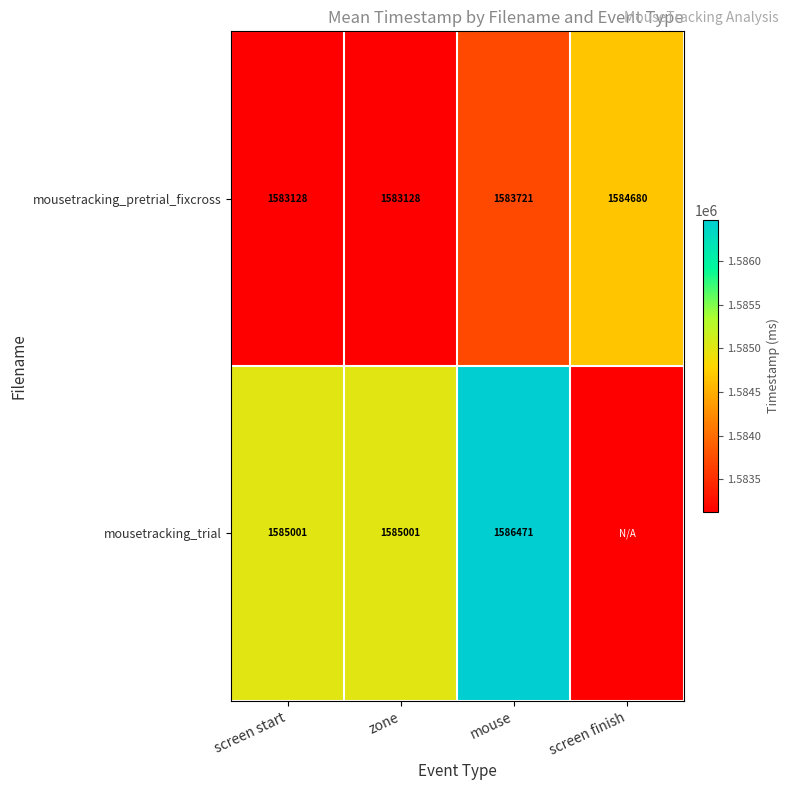

Is the value of mousetracking_pretrial_fixcross at zone greater than the value of mousetracking_trial at mouse?

No